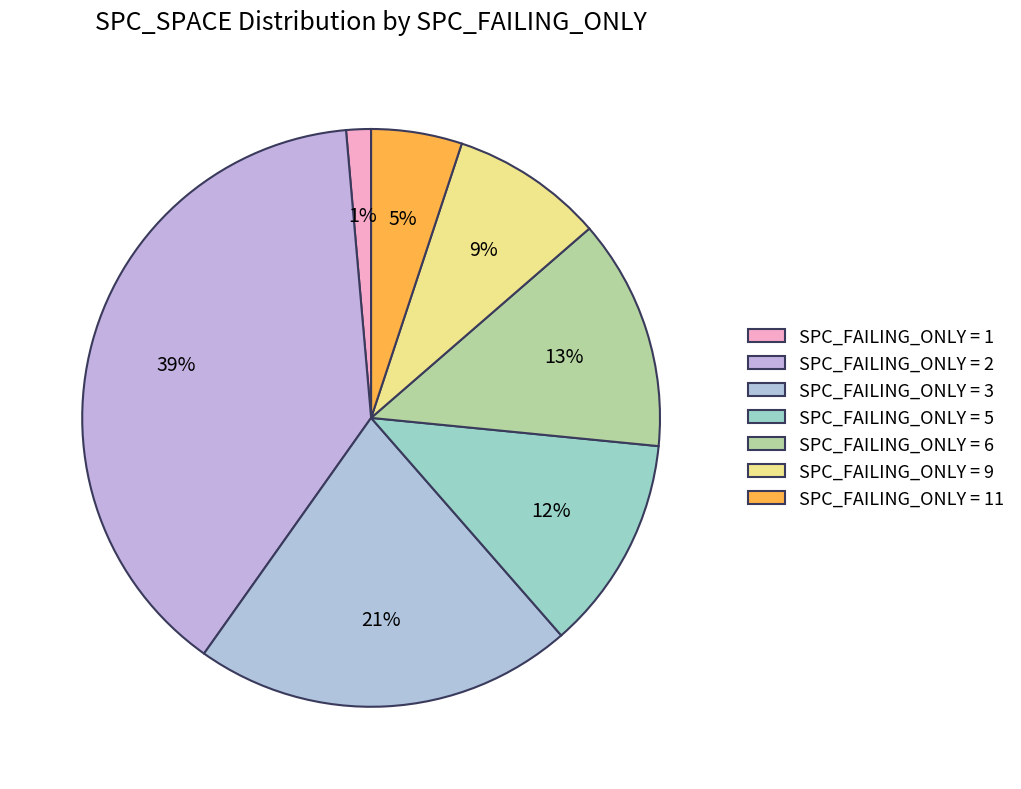

How many slices are in this pie chart?

7